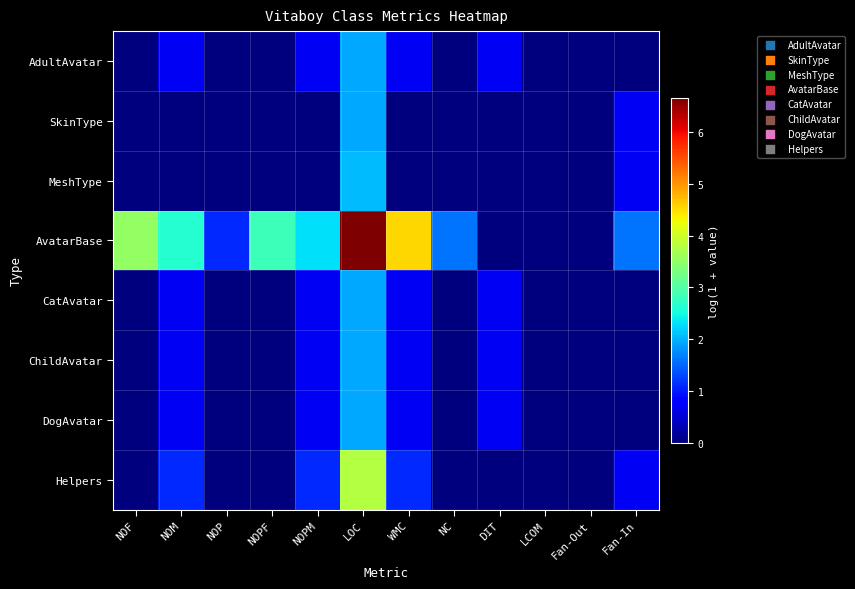

Which has a higher value, DIT or Fan-Out?

DIT